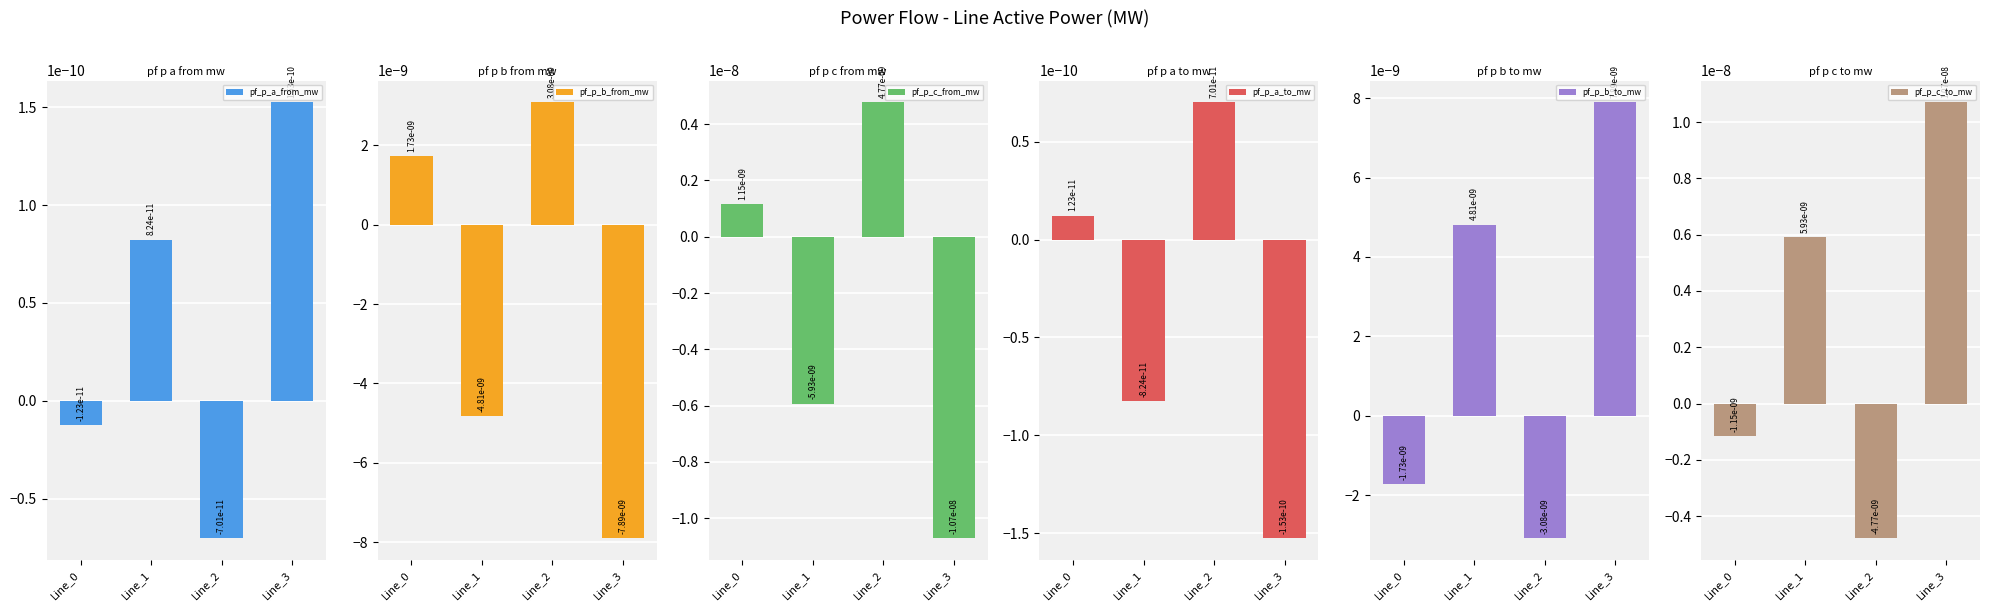

Which series has the largest range (max minus min)?

pf_p_c_to_mw